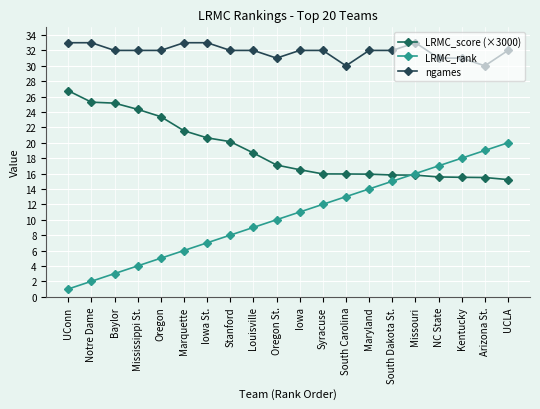

How many interior local peaks does the ngames series have?

1